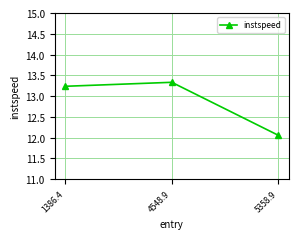

The chart shows a value of 5.3 at 1386.4. True or false?

False